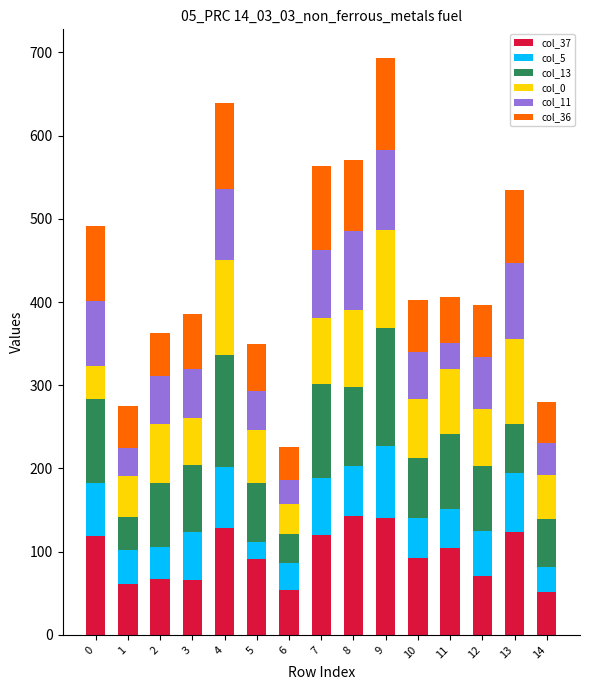

How many bars are there in total?

15